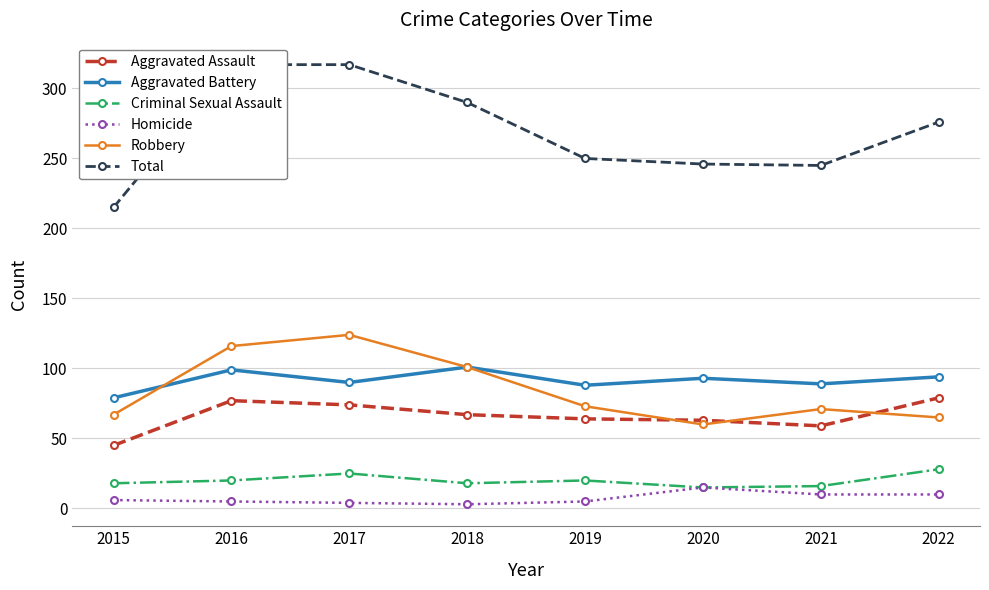

The Total series shows 276 at 2022. True or false?

True